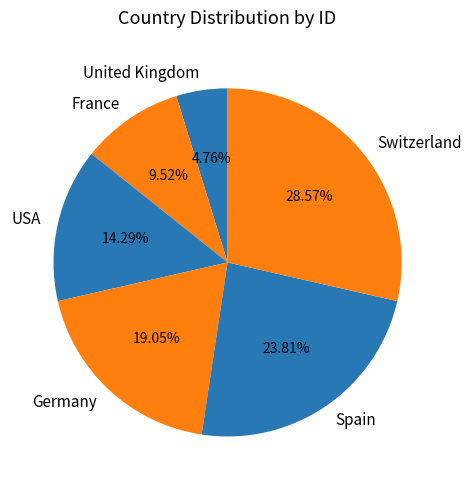

What is the total percentage of Spain and Germany?

42.9%